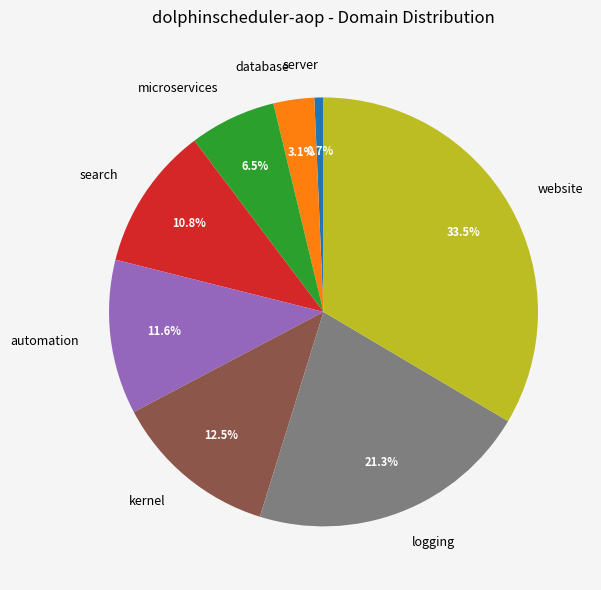

True or false: website accounts for 24% of the total.

False